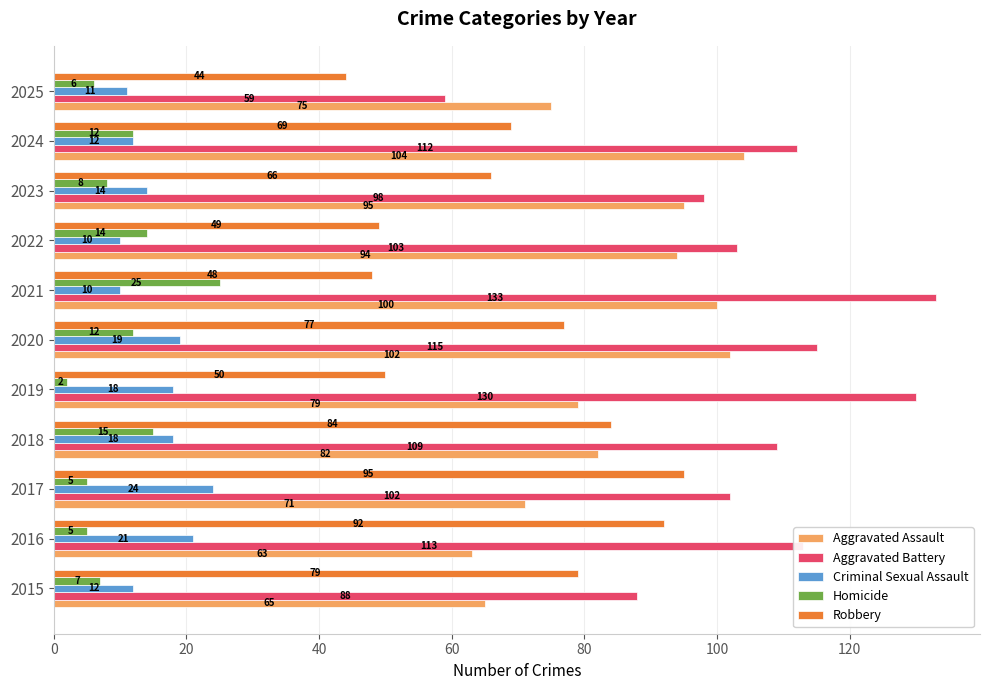

The Criminal Sexual Assault series shows 17 at 2021. True or false?

False